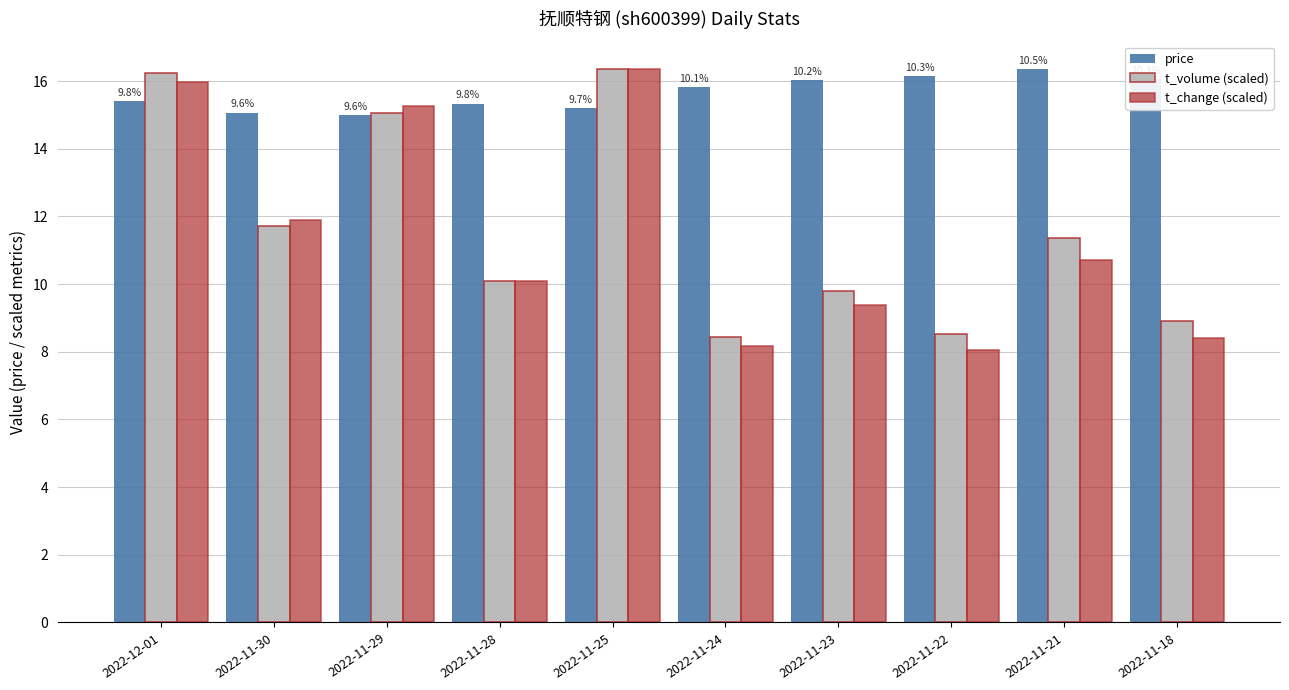

What is the minimum value shown in the chart?

8.1